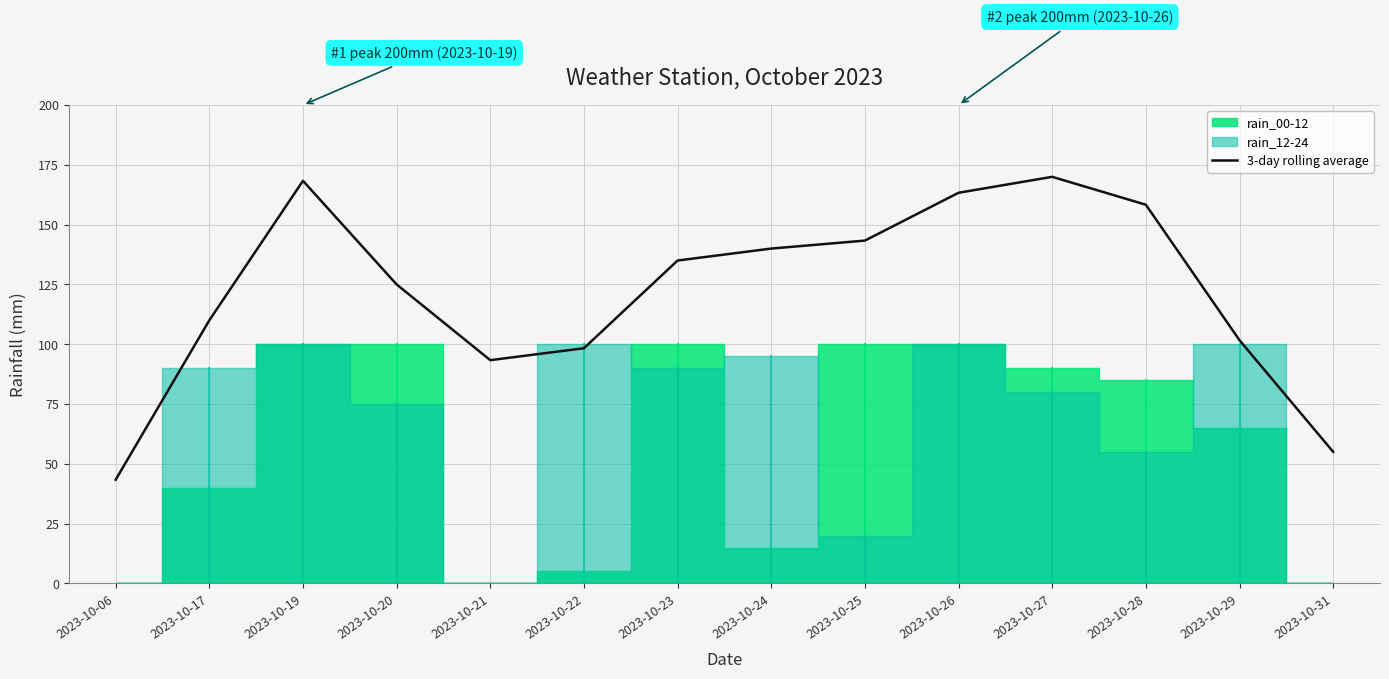

How many values are below 135?

7